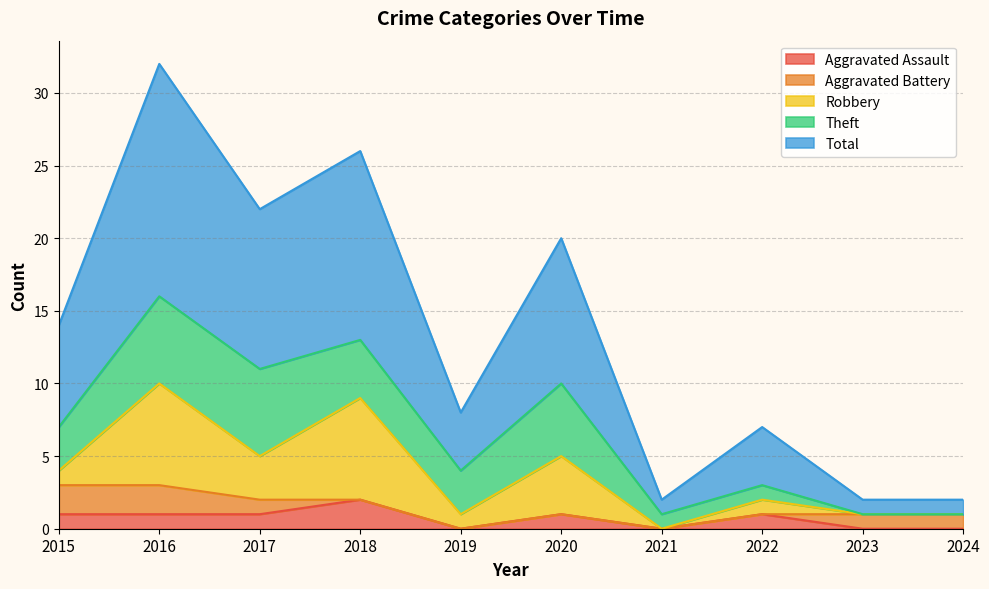

Which series changed the most between 2022 and 2023?

Total